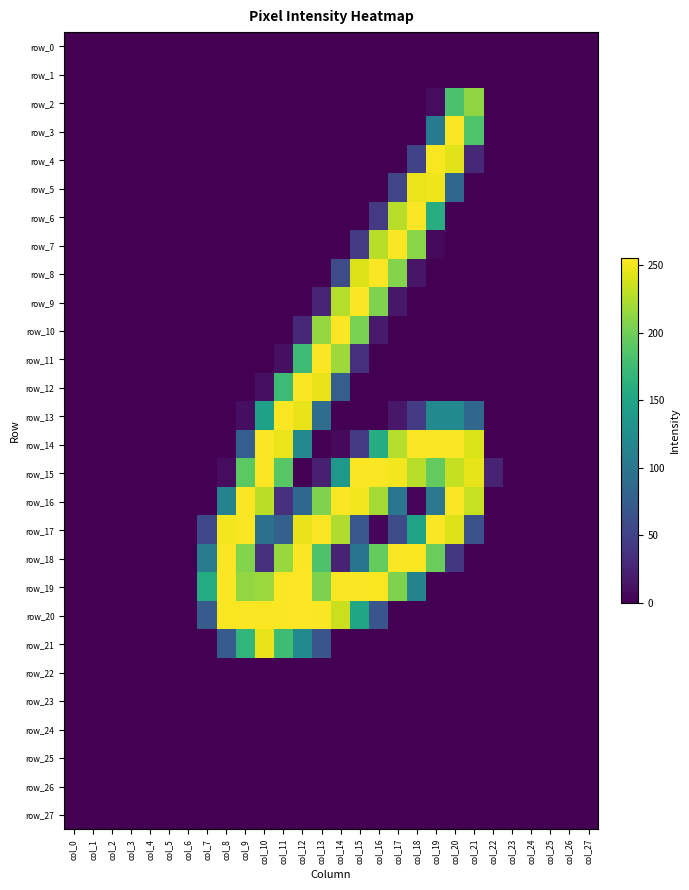

Which series has the largest total across all categories?

row_19